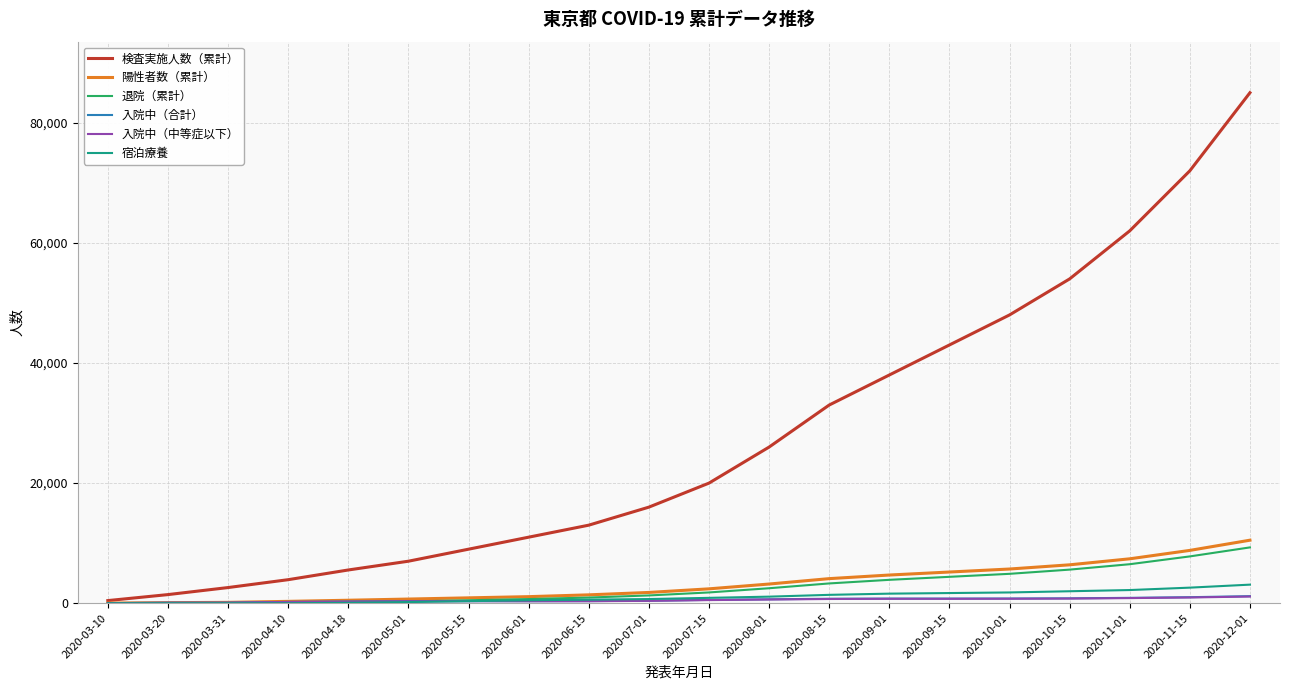

What is the total value across all series at 2020-12-01?

110200